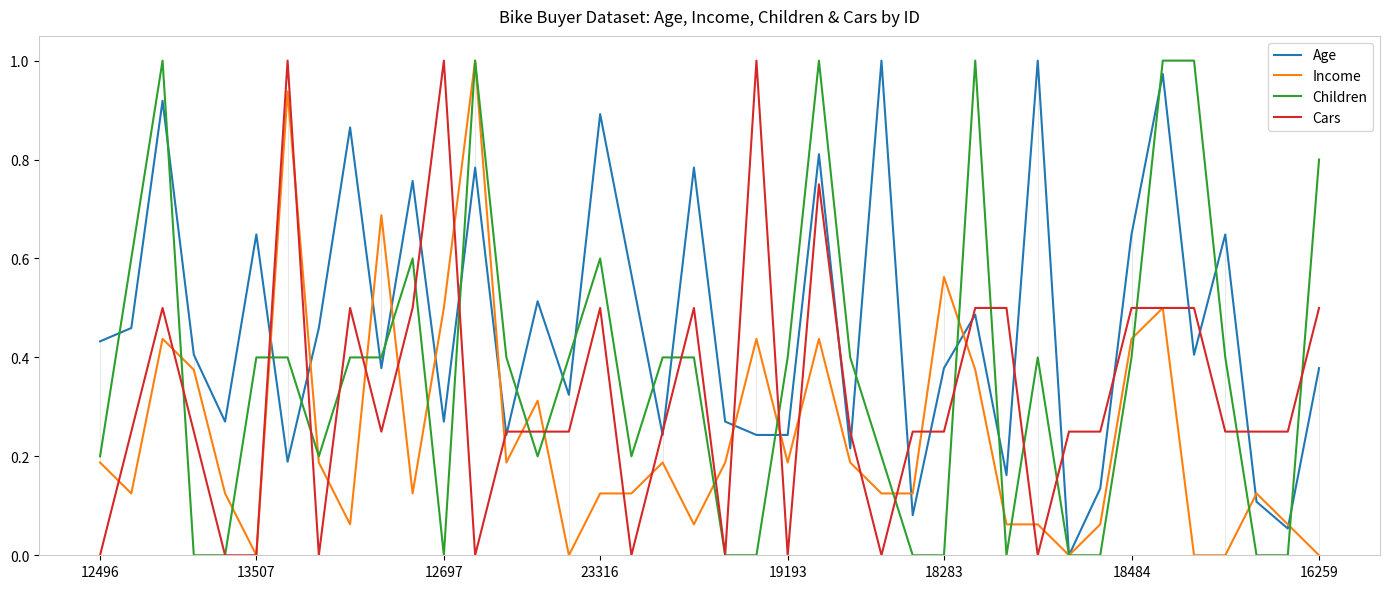

Rank the series by their average value, from lowest to highest.

Income, Cars, Children, Age